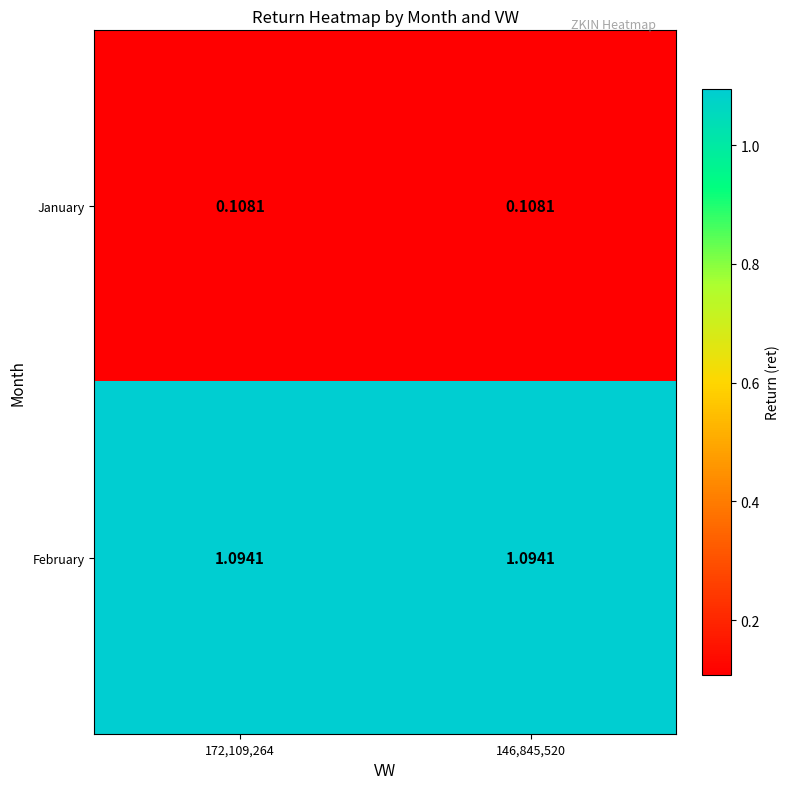

List the series in order of their overall mean, lowest first.

January, February